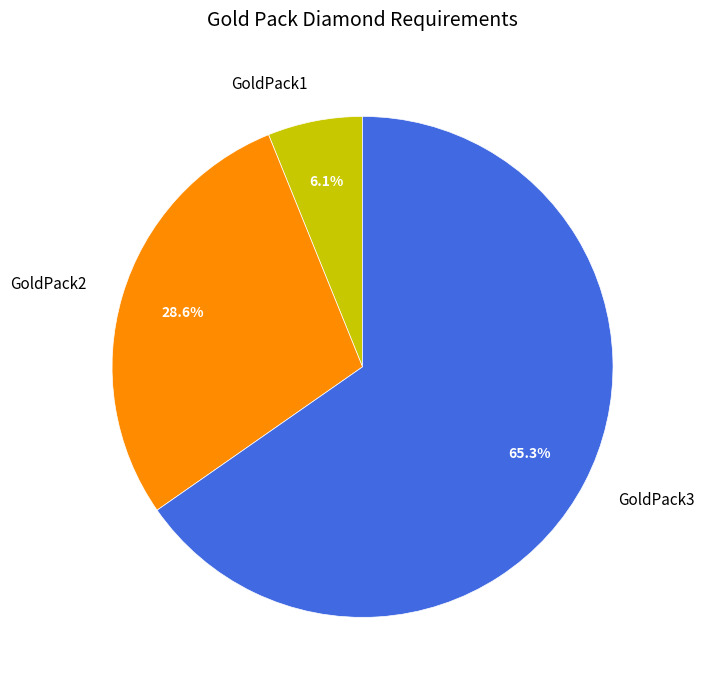

How many segments does this pie chart have?

3